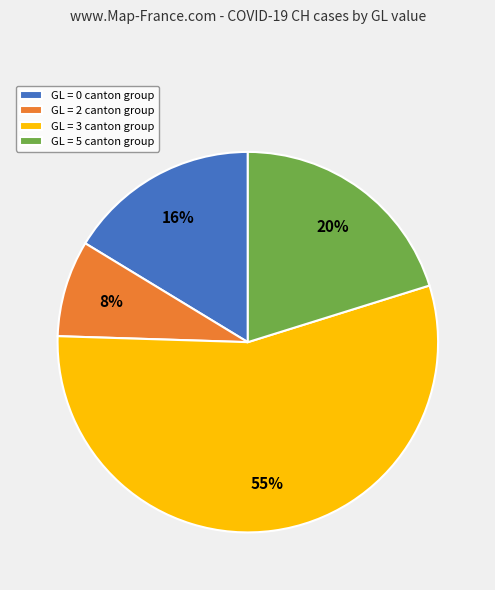

Between GL = 2 canton group and GL = 5 canton group, which is larger?

GL = 5 canton group